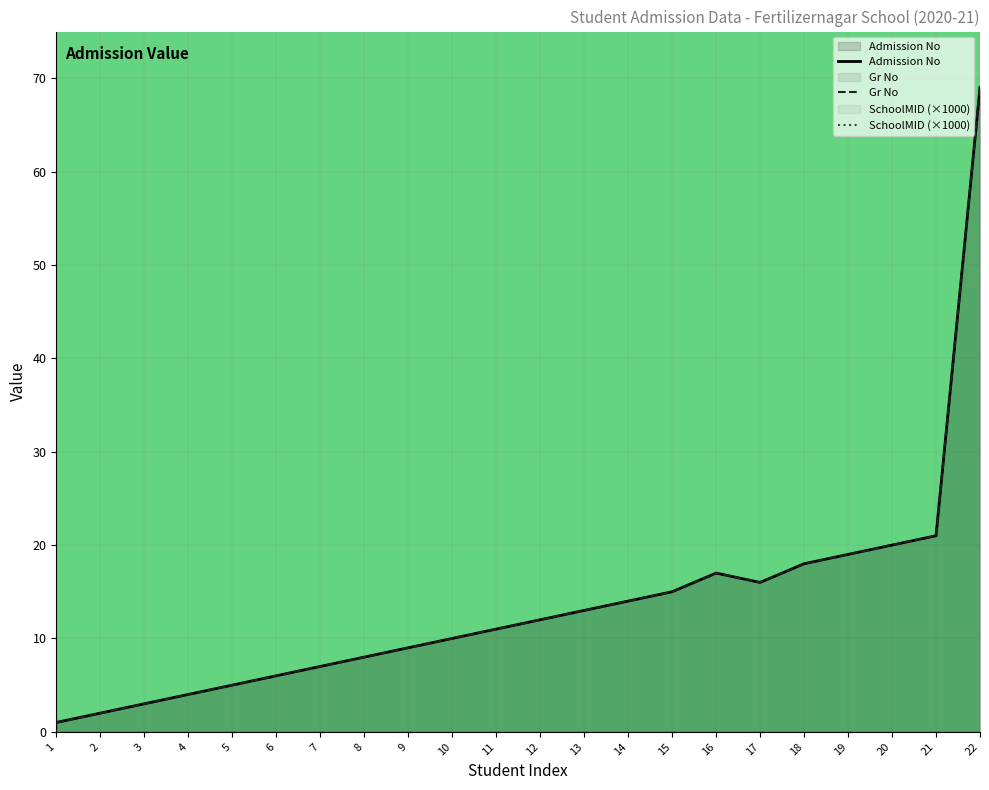

Which category has the lowest value in the SchoolMID (×1000) series?

1